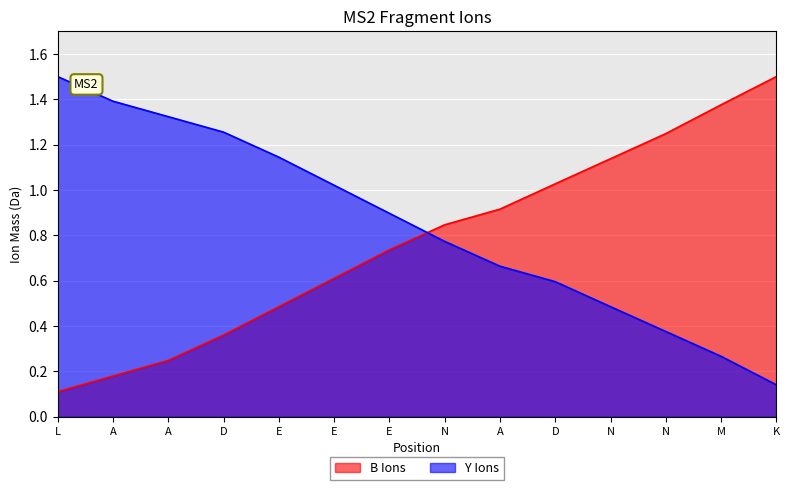

What is the value of the B Ions point at the 6th from the left?

0.6